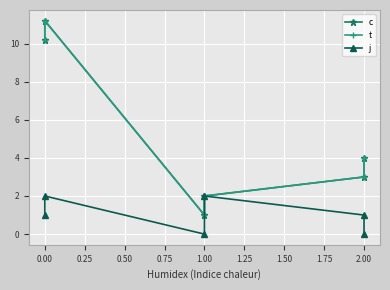

In c, how many points are lower than both neighbors (excluding endpoints)?

1